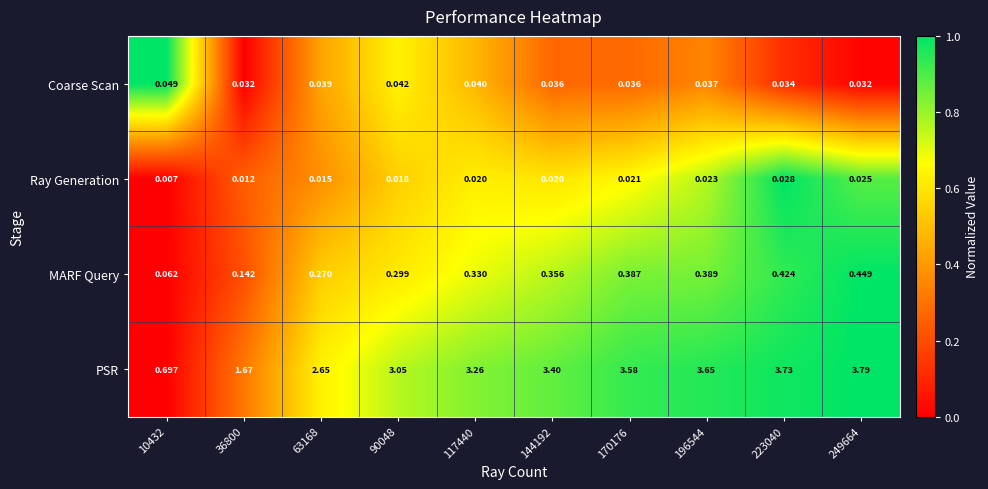

Which label corresponds to the largest value in the chart?

249664